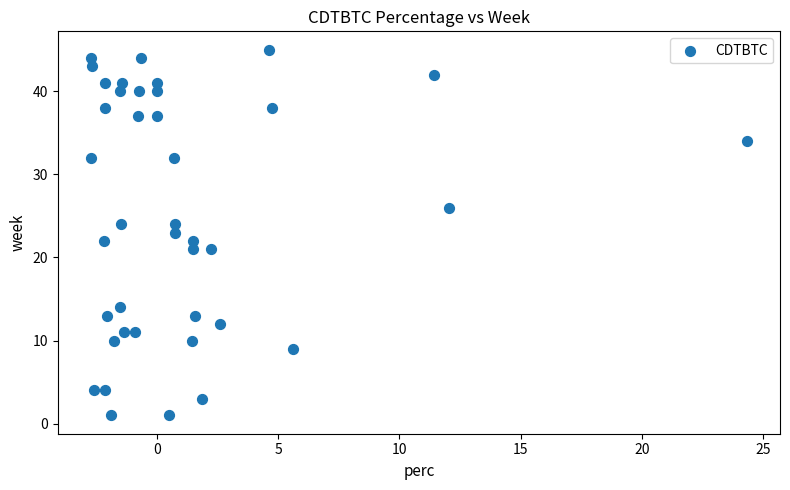

What is the range of Y values (max minus min)?

44